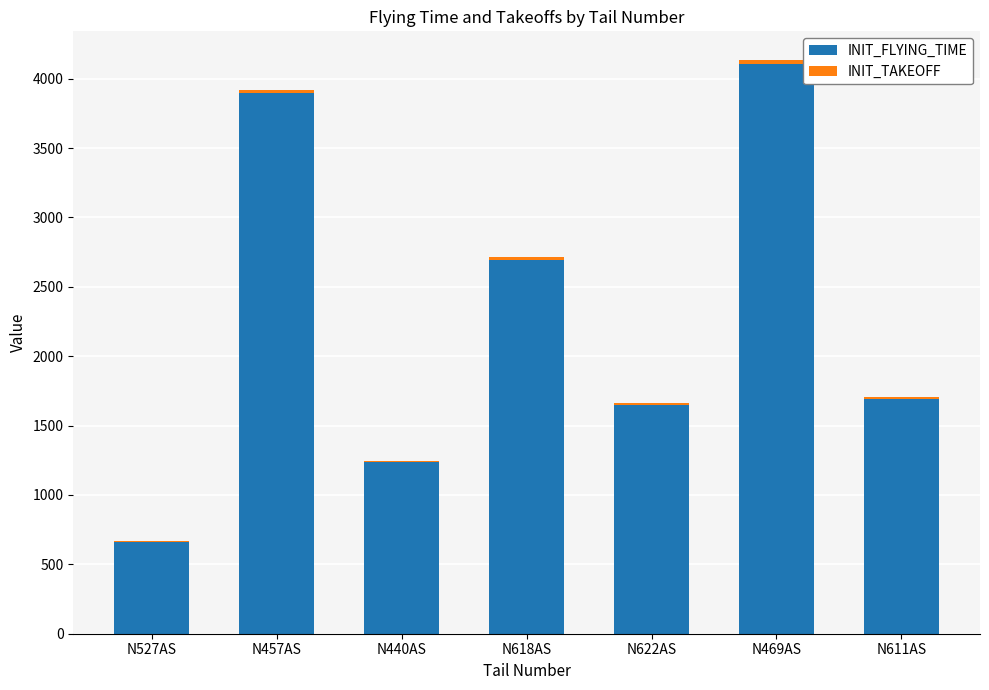

At which category is the sum across all series the highest?

N469AS